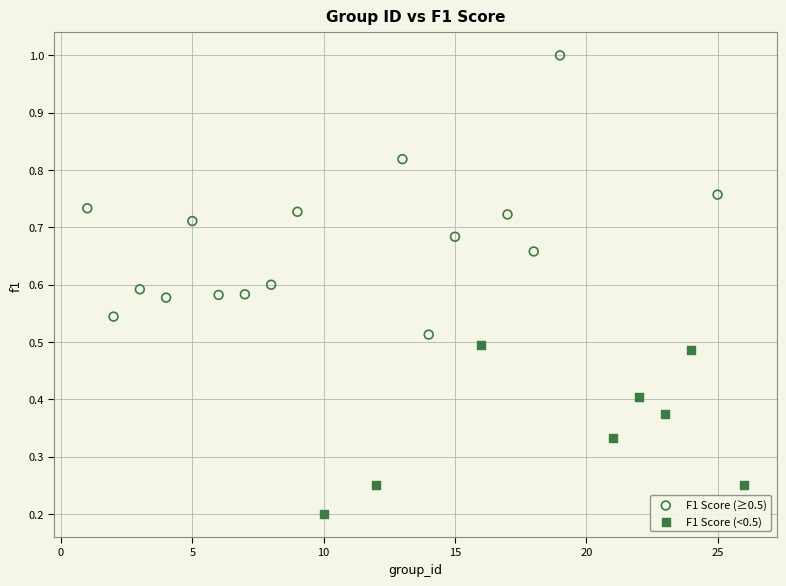

Which series has the largest Y range (max minus min)?

F1 Score (≥0.5)